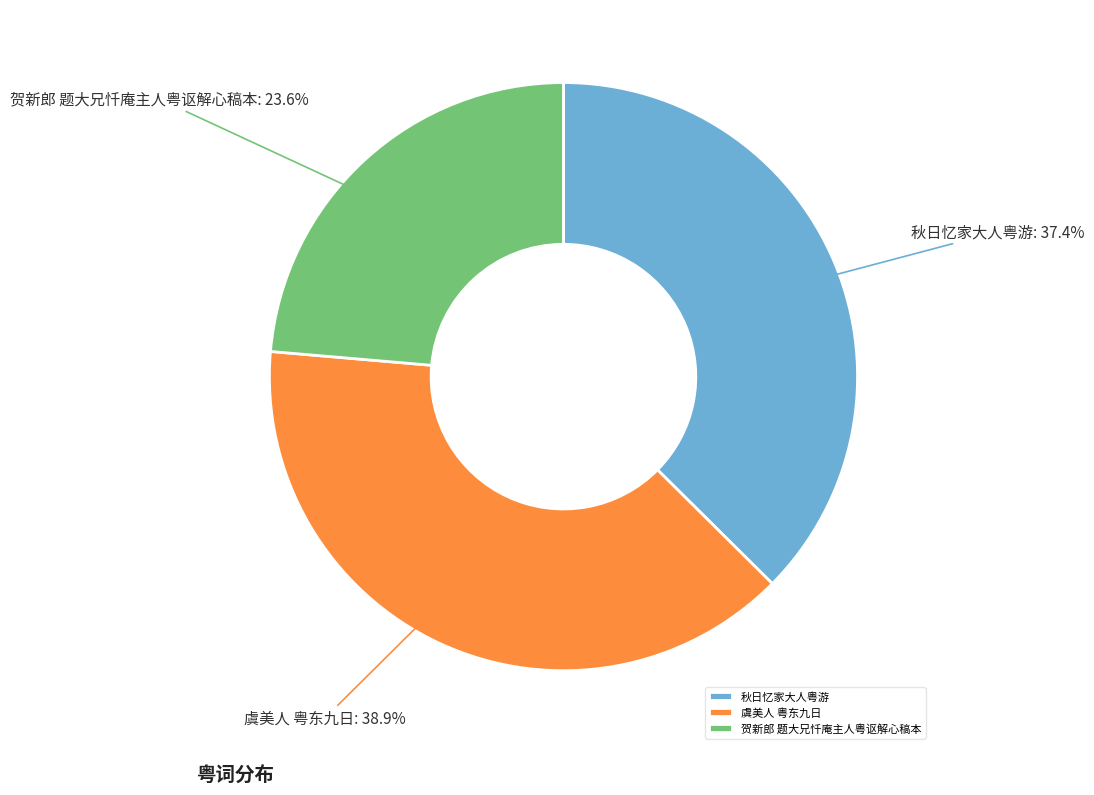

Count the number of slices in the pie.

3